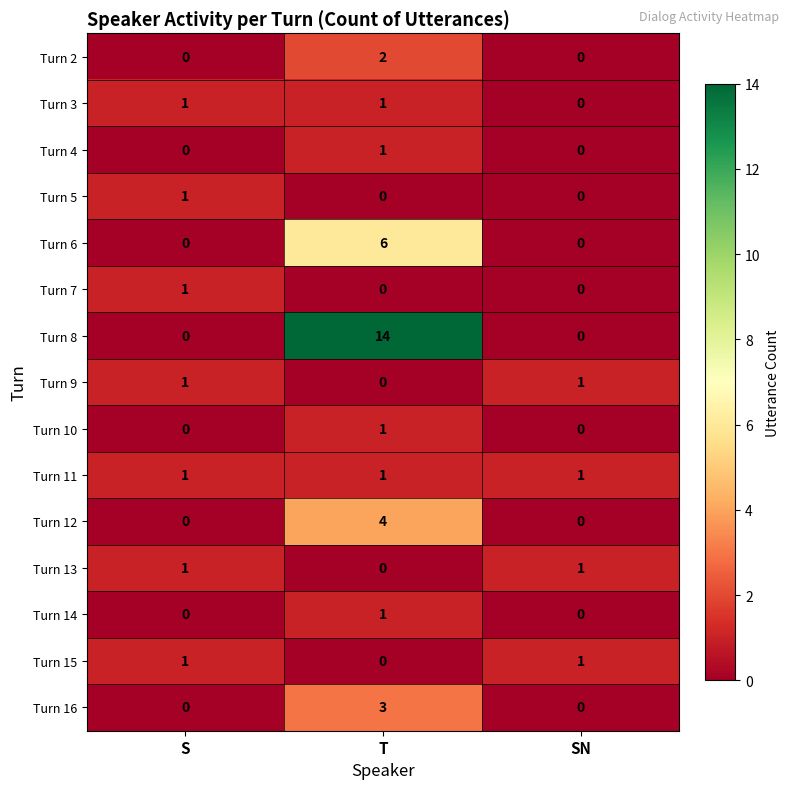

How many series are shown in this chart?

15